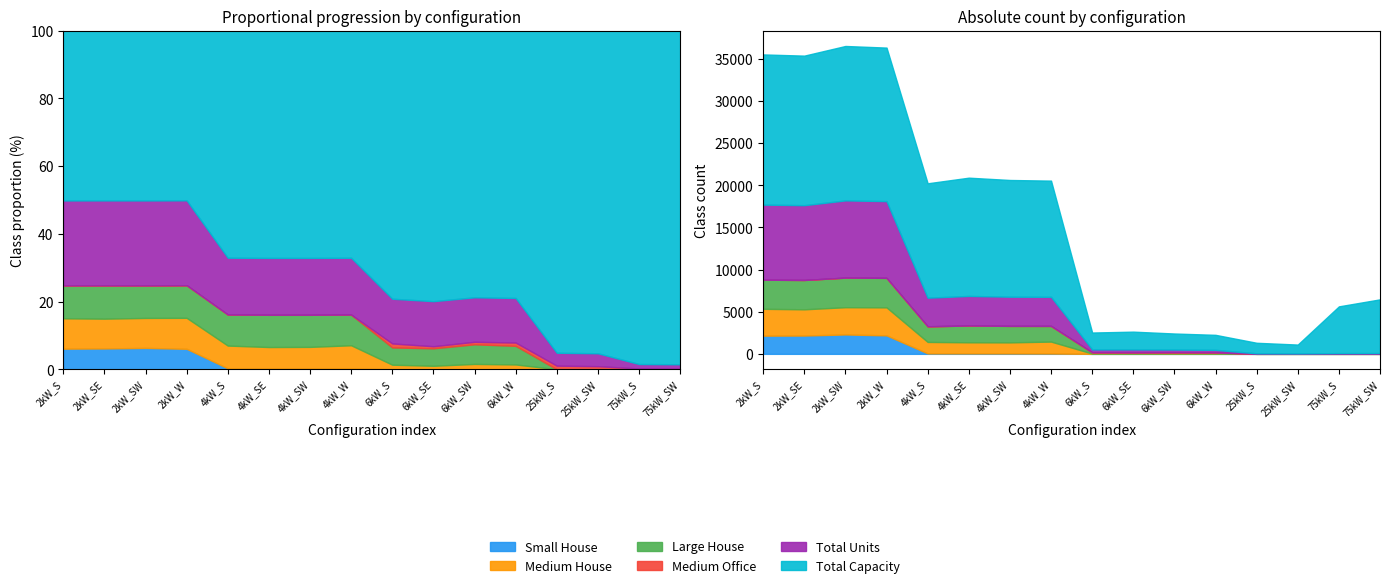

What is the label of the 3rd point from the left?

2kW_SW